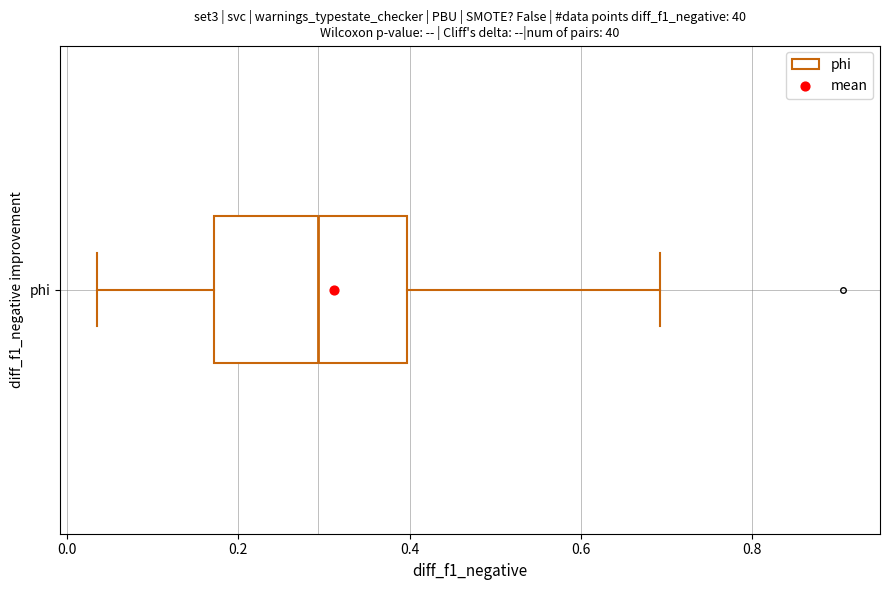

Transcribe this box plot: give where the median line is, the range the box spans, and where the two whiskers end, as read against the x-axis. The values are not printed on the chart, so give them approximately, as read against the axis.

median 0.30, box 0.18 to 0.40, whiskers 0.04 to 0.70